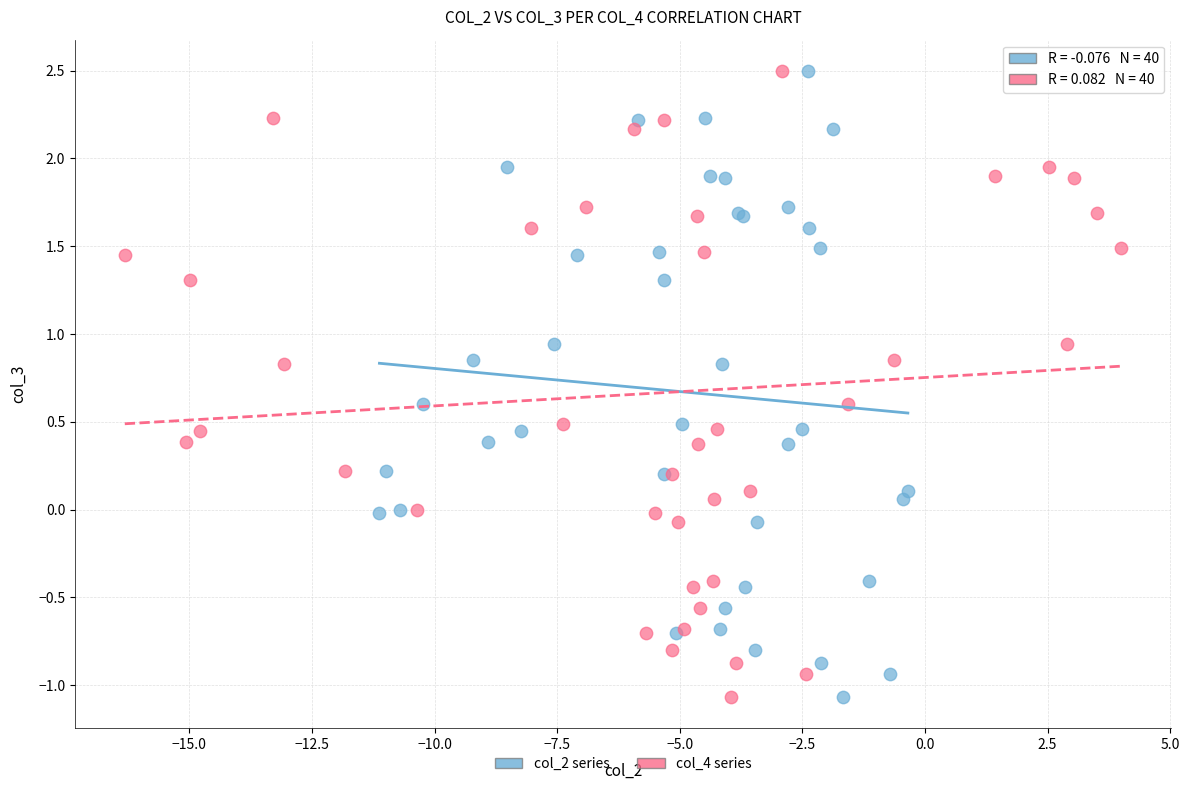

What are all the series names shown in the legend?

col_2 series, col_4 series